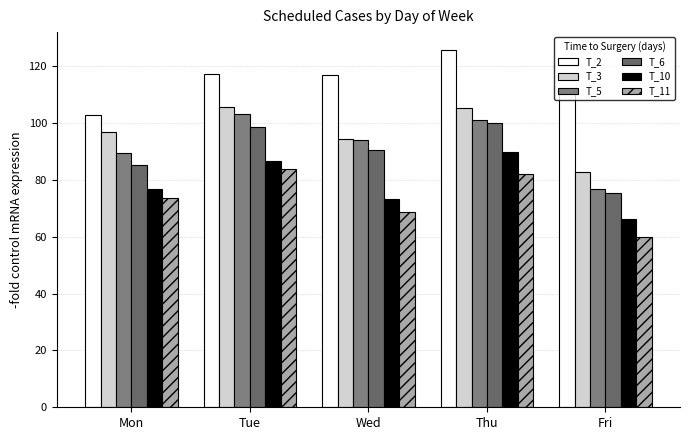

Which series has the largest range (max minus min)?

T_5